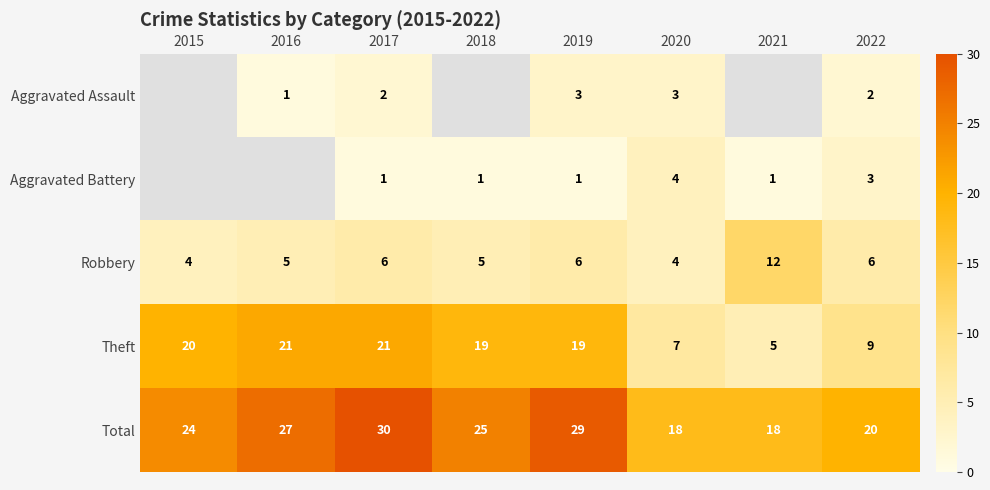

The value of Theft at 2021 is 7.5. True or false?

False